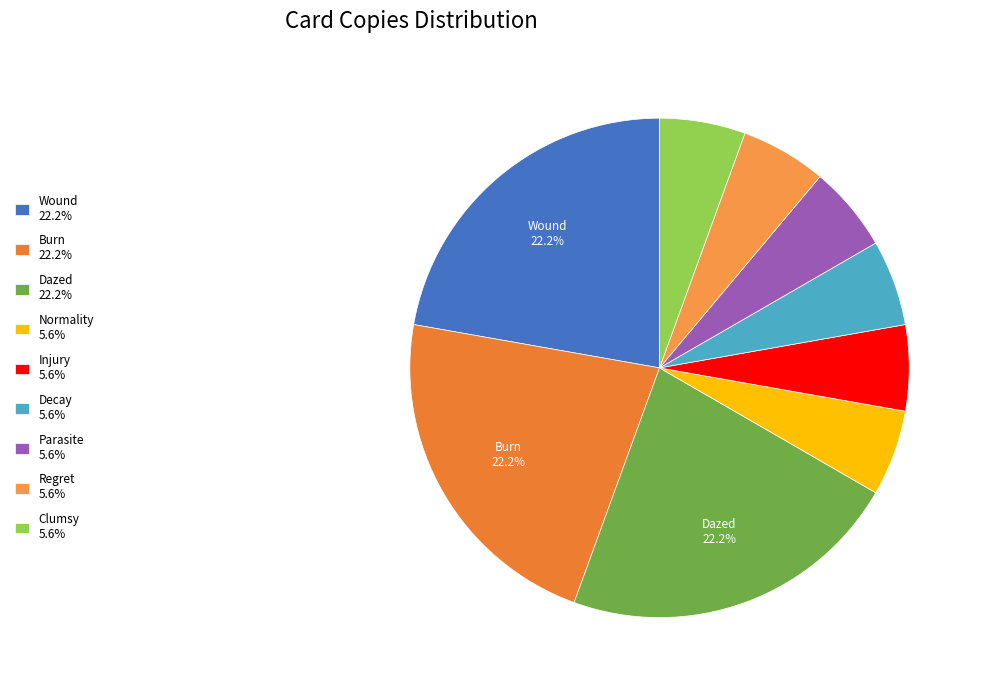

Which slice is the smallest?

Normality